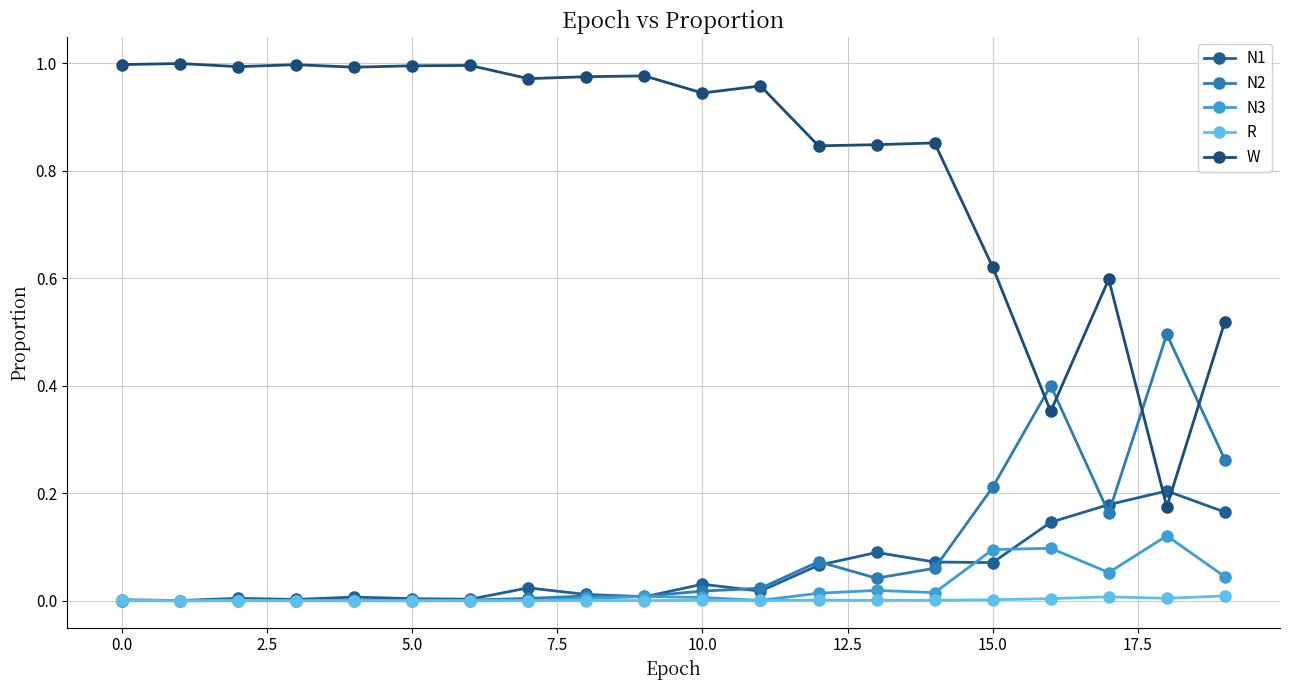

How many data points does each series have?

20